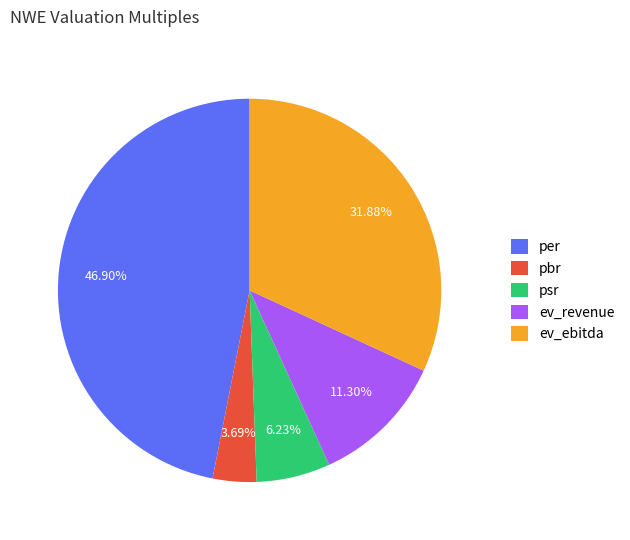

To the nearest percent, what is the difference between the largest and smallest slice percentages?

43%